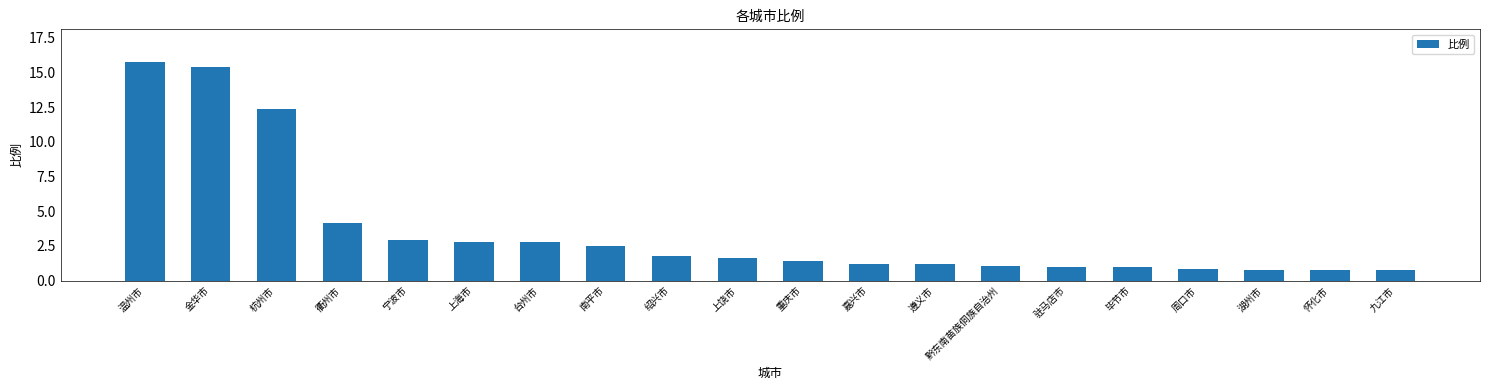

The value at 怀化市 is 0.8. True or false?

True